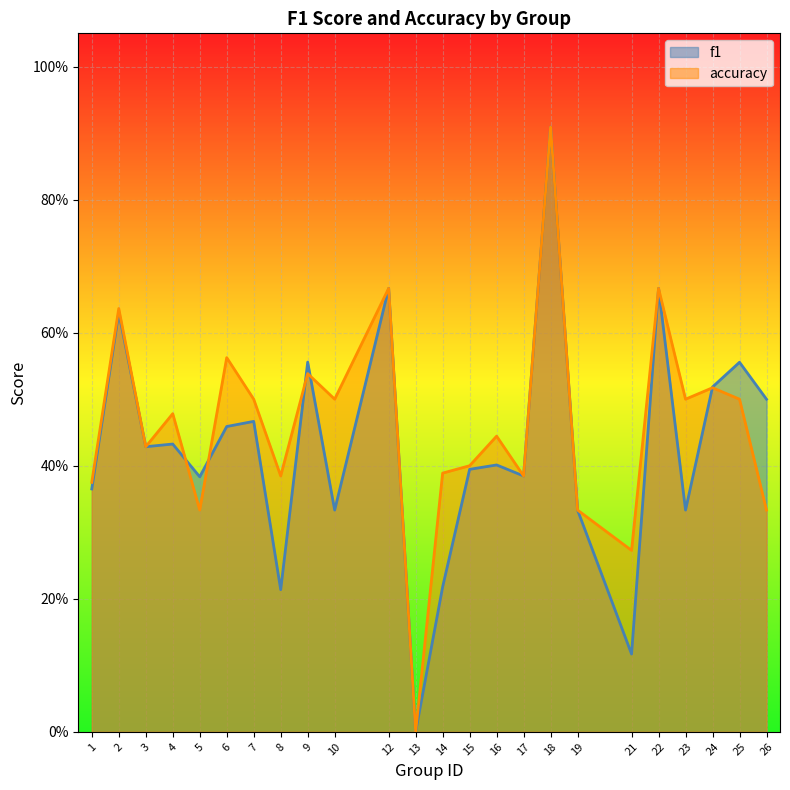

How many interior local peaks does the accuracy series have?

9